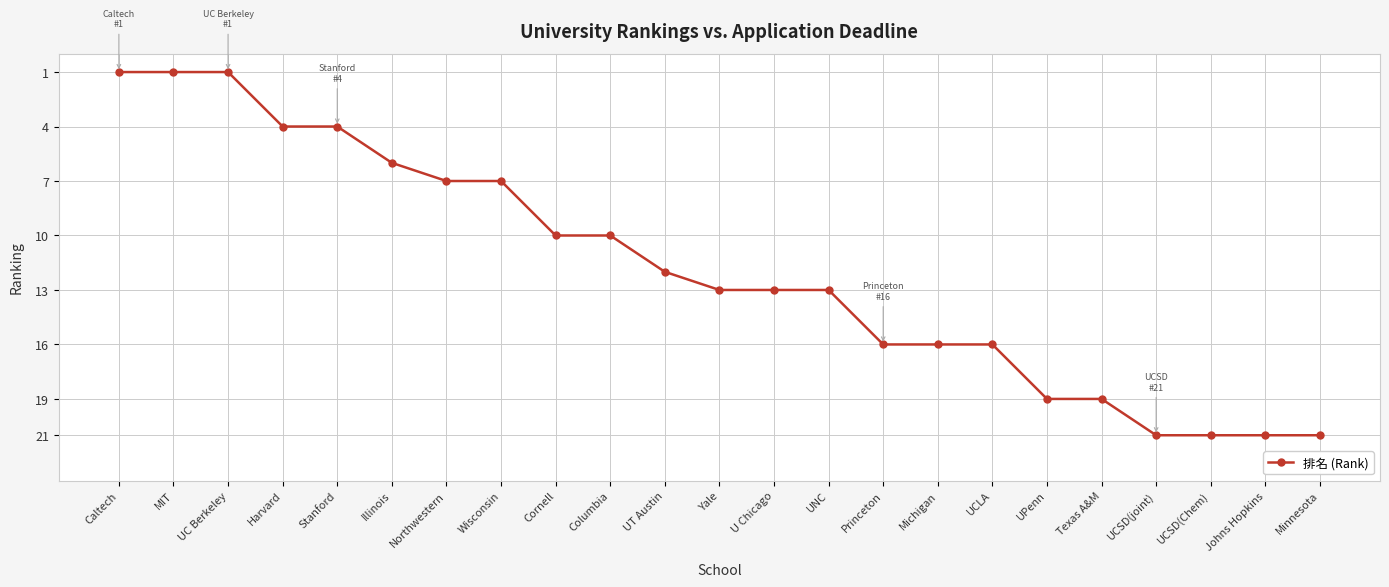

What position from the left is Johns Hopkins?

22